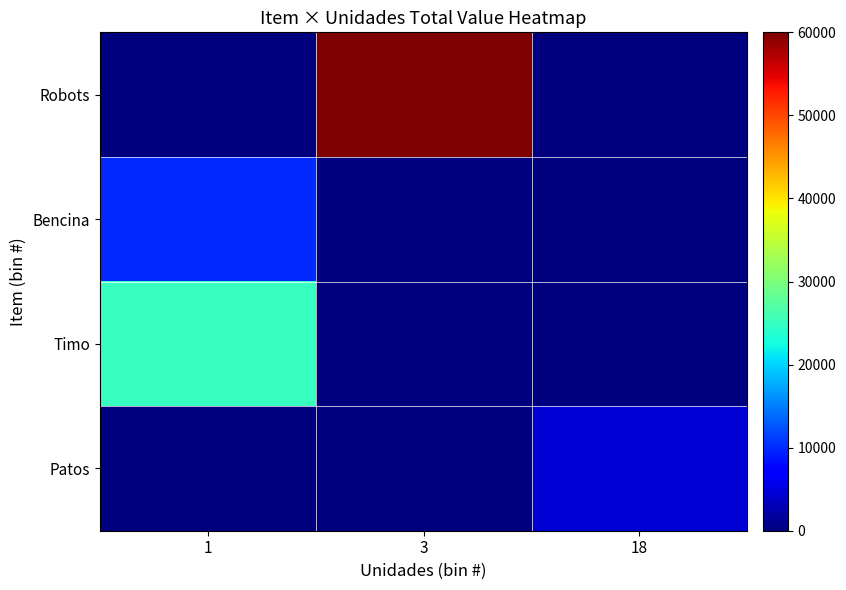

At which category is the sum across all series the highest?

3